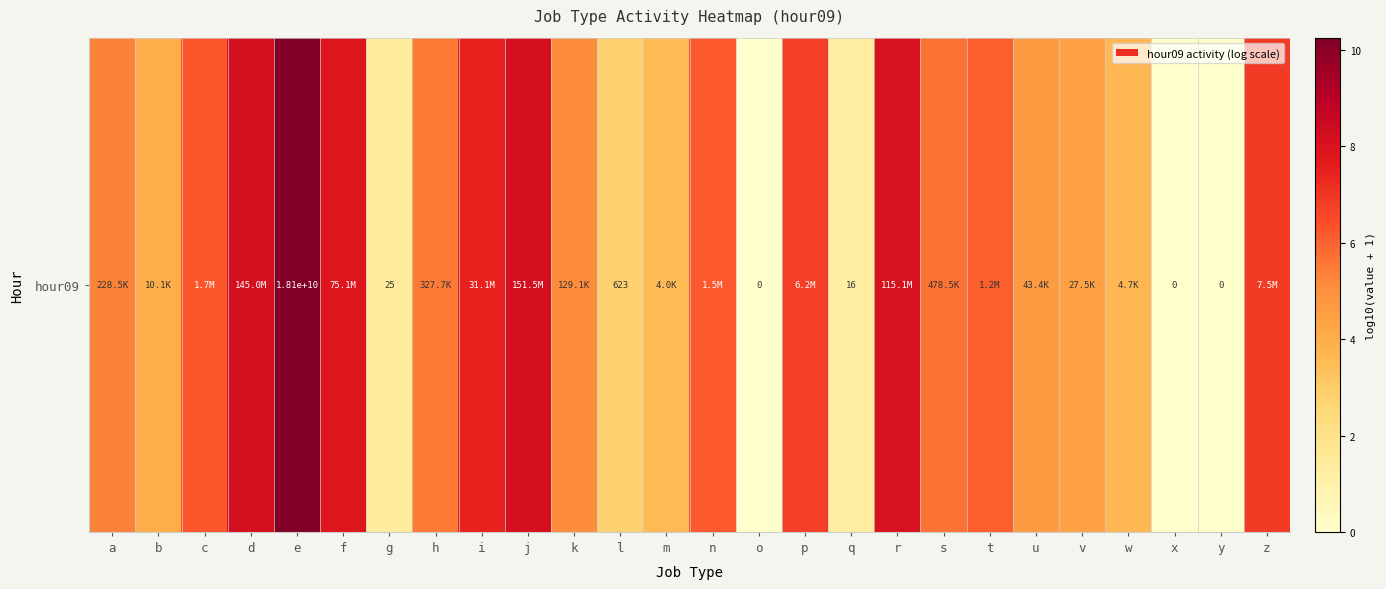

List the labels in order of value, largest first.

e, j, d, r, f, i, z, p, c, n, t, s, h, a, k, u, v, b, w, m, l, g, q, o, x, y